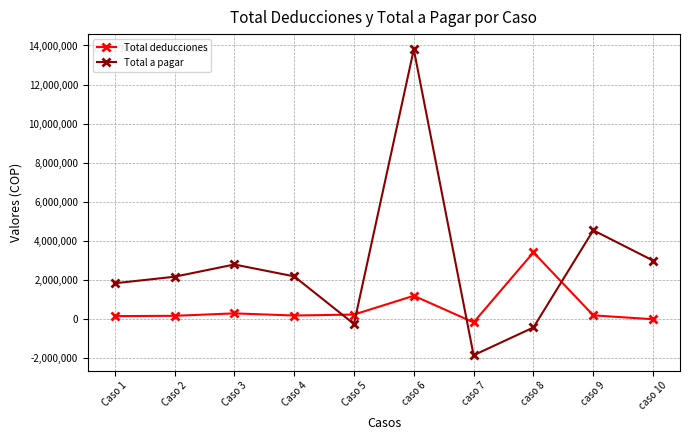

The Total a pagar series shows -1840000 at caso 7. True or false?

True